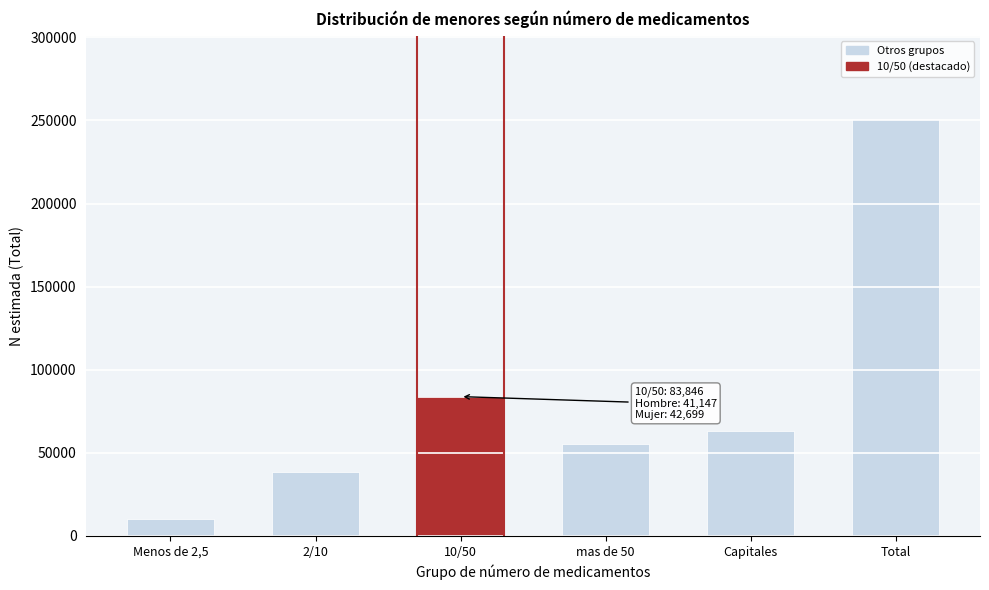

Reading left to right, list all the values displayed in this chart.

Menos de 2,5=9989	2/10=38547	10/50=83846	mas de 50=55421	Capitales=62934	Total=250737